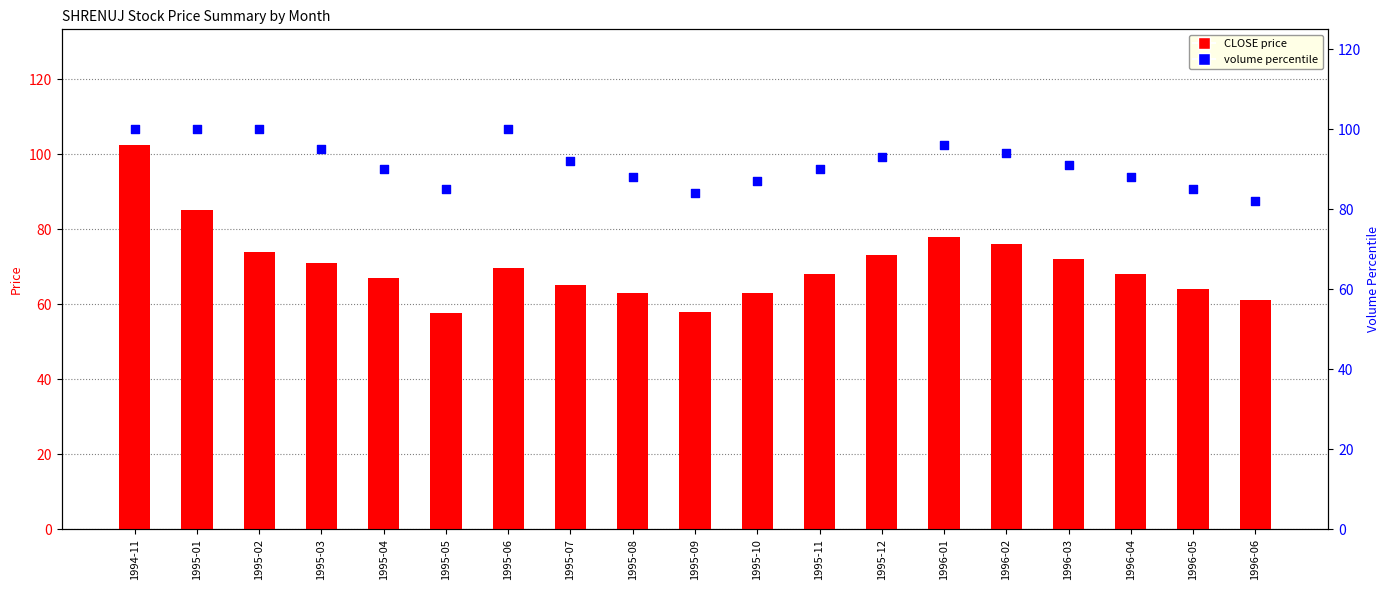

Which series has the largest total across all categories?

volume percentile